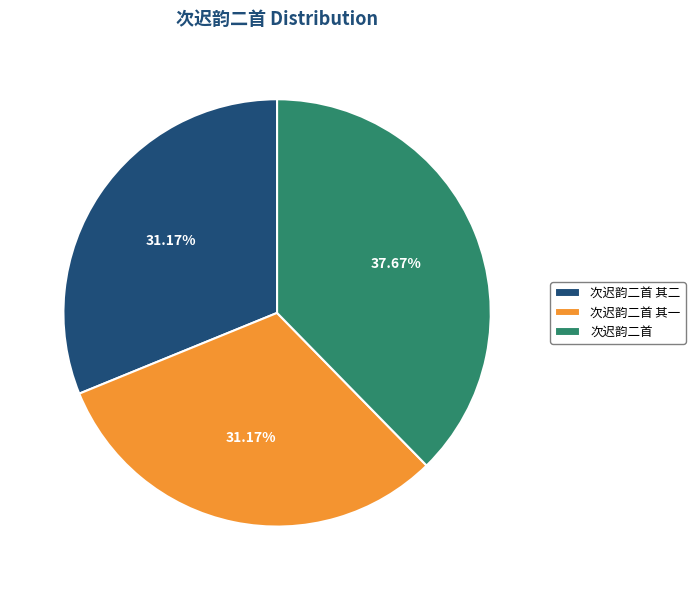

What percentage is NOT represented by 次迟韵二首 其一?

68.8%